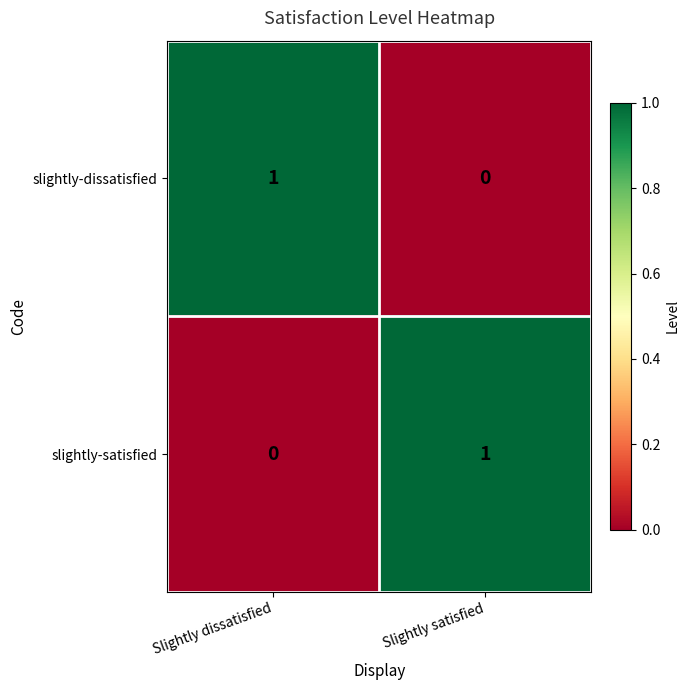

Rank the categories by slightly-dissatisfied value from highest to lowest.

Slightly dissatisfied, Slightly satisfied